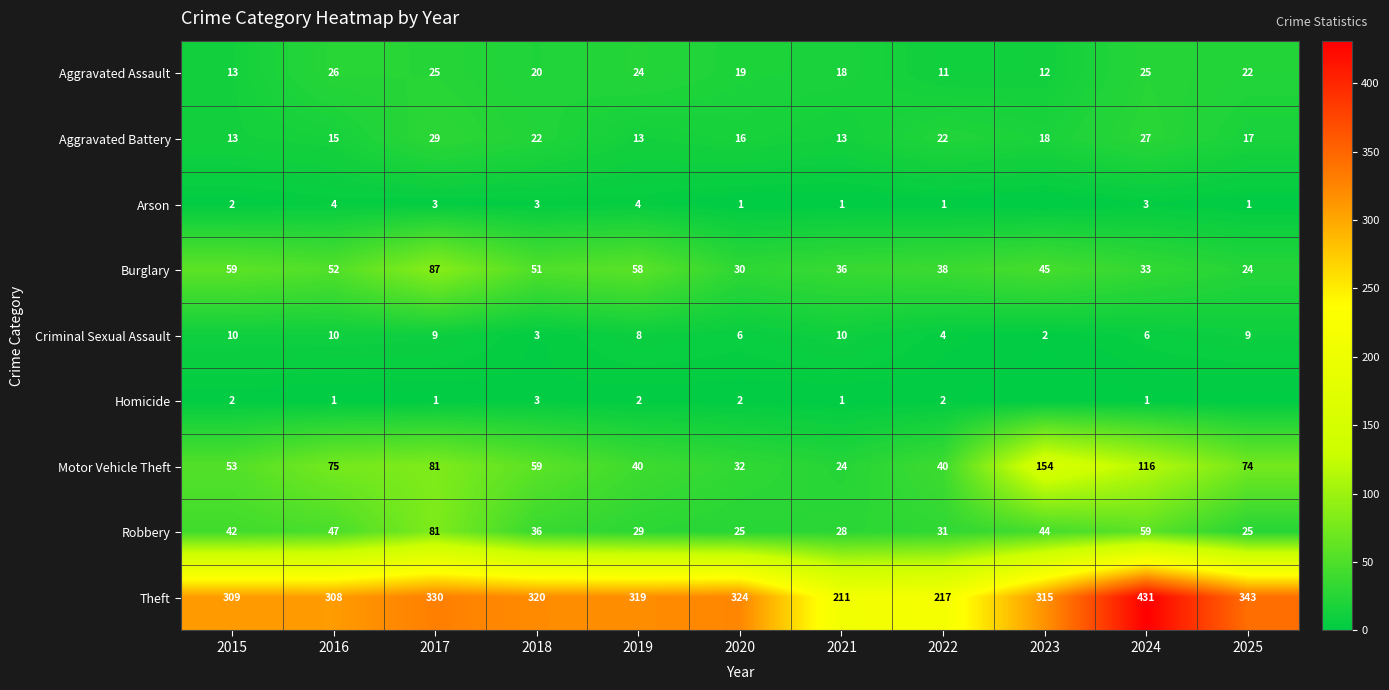

Which has a higher value, 2023 or 2020?

2020